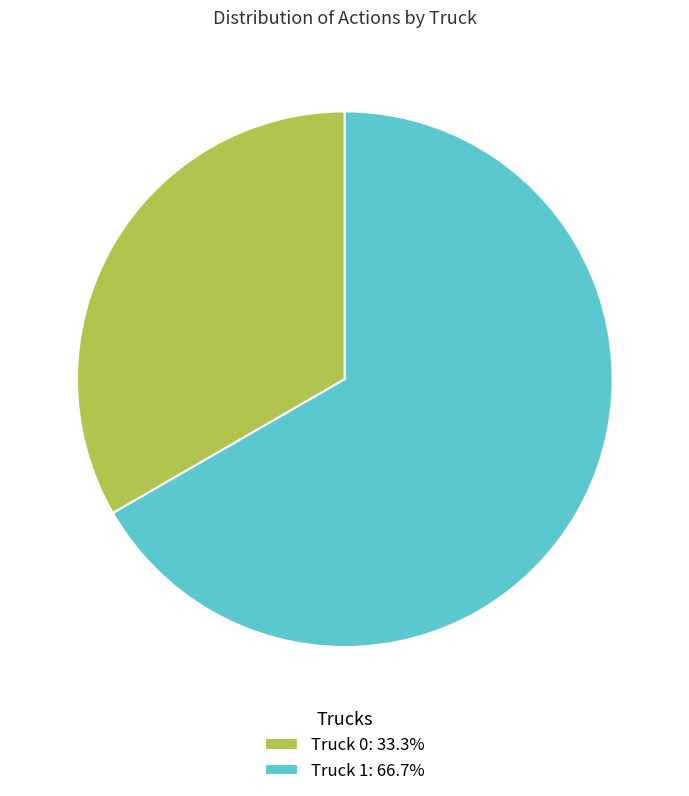

Rank the categories by value from lowest to highest.

Truck 0, Truck 1